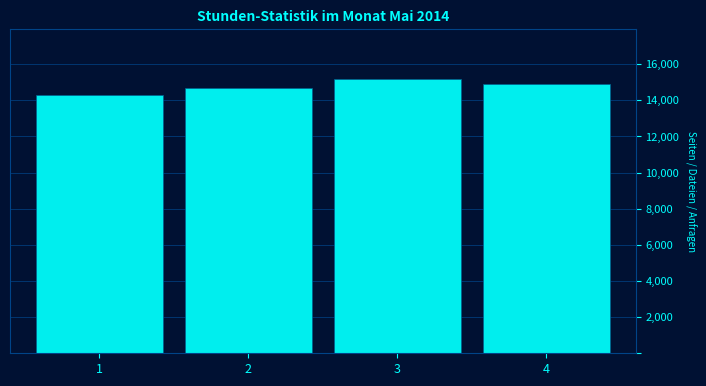

Reading left to right, transcribe this chart: for each bar, give the range it covers on the x-axis and its height. The values are not printed on the chart, so give them approximately, as read against the axis.

0.5 to 1.5: 14400
1.5 to 2.5: 14800
2.5 to 3.5: 15200
3.5 to 4.5: 15000